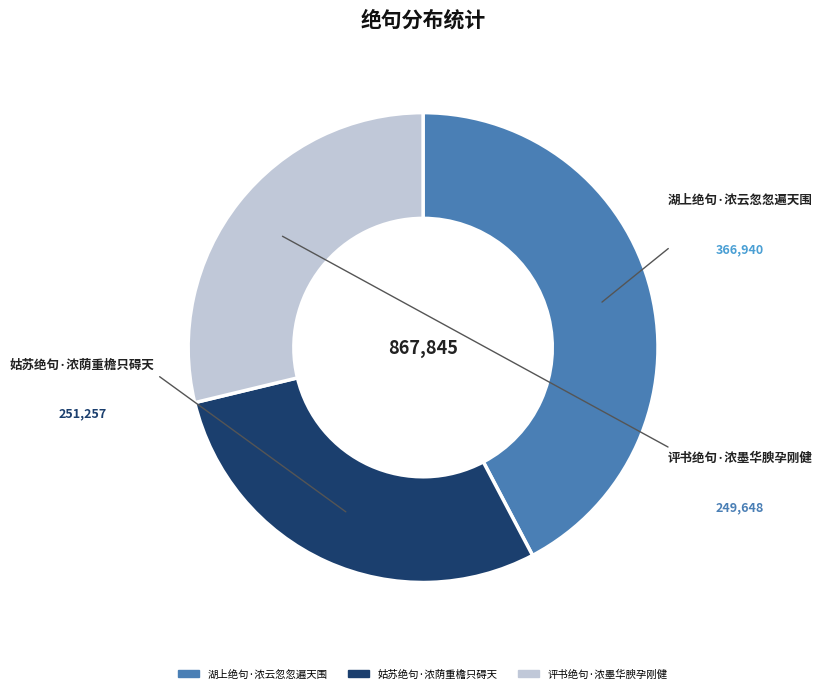

Is 评书绝句·浓墨华腴孕刚健 the majority of the pie?

No